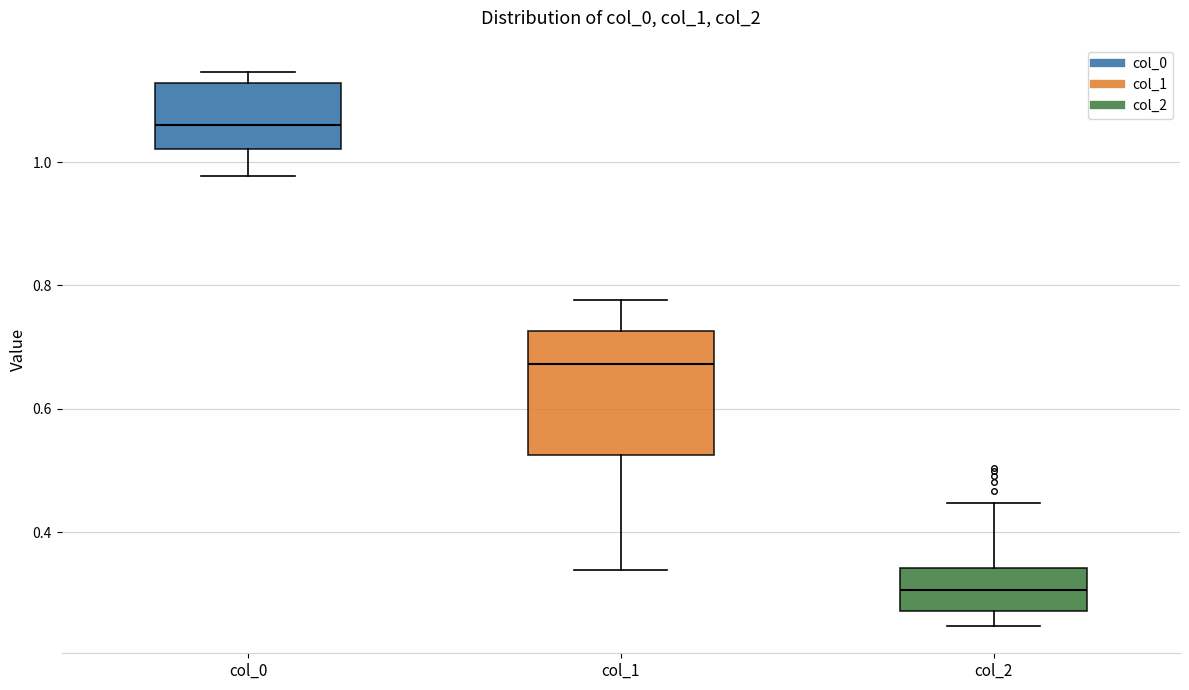

Reading left to right, read every box against the y-axis: the position of its median line, the range the box covers, and the ends of its whiskers. The values are not printed on the chart, so give them approximately, as read against the axis.

col_0: median 1.06, box 1.02 to 1.12, whiskers 0.98 to 1.14
col_1: median 0.68, box 0.52 to 0.72, whiskers 0.34 to 0.78
col_2: median 0.30, box 0.28 to 0.34, whiskers 0.24 to 0.44